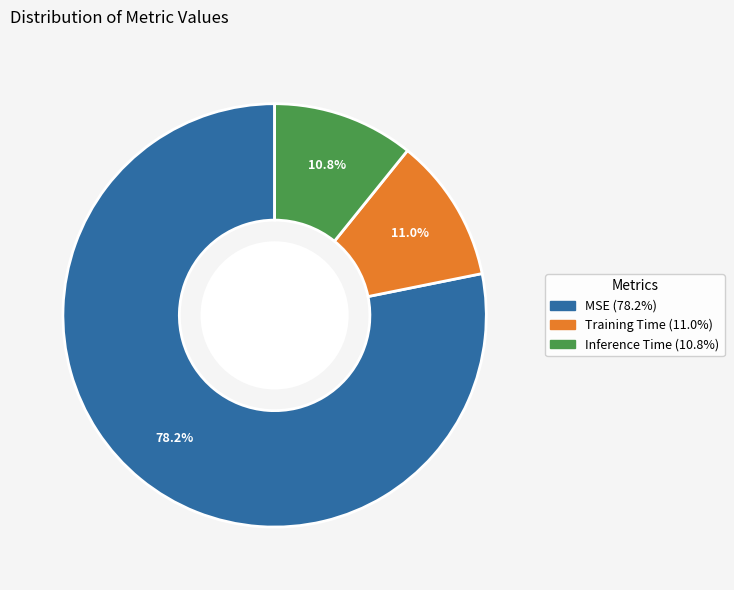

What percentage is the Inference Time slice, to the nearest percent?

11%